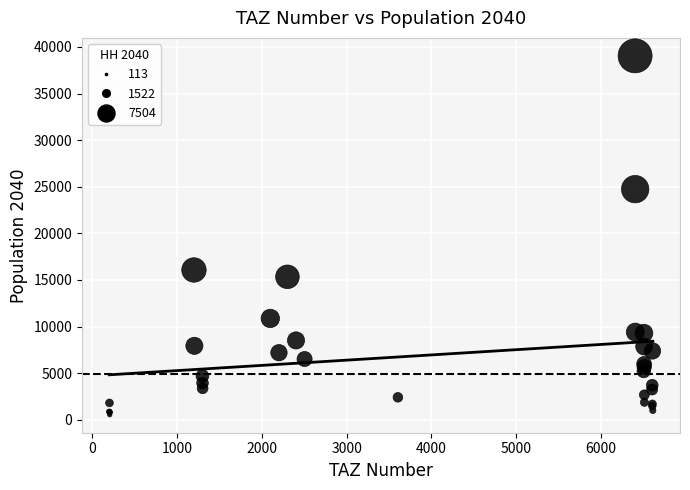

What Y value in the scatter plot is closest to 19786?

16066.2